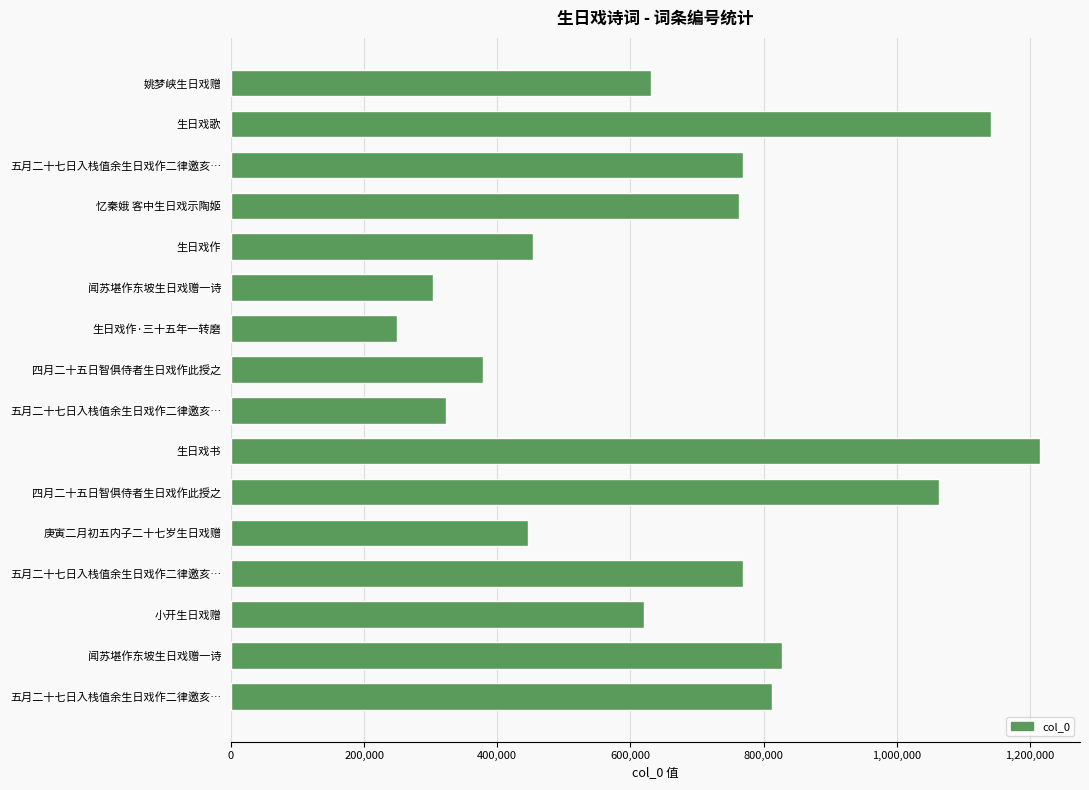

Which category has the highest value across all series?

生日戏书